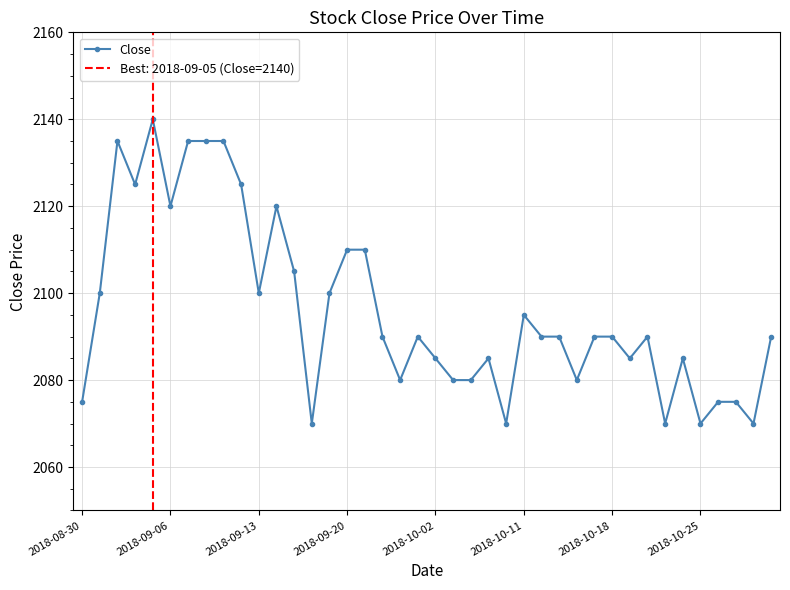

What is the sum of all values?

83845